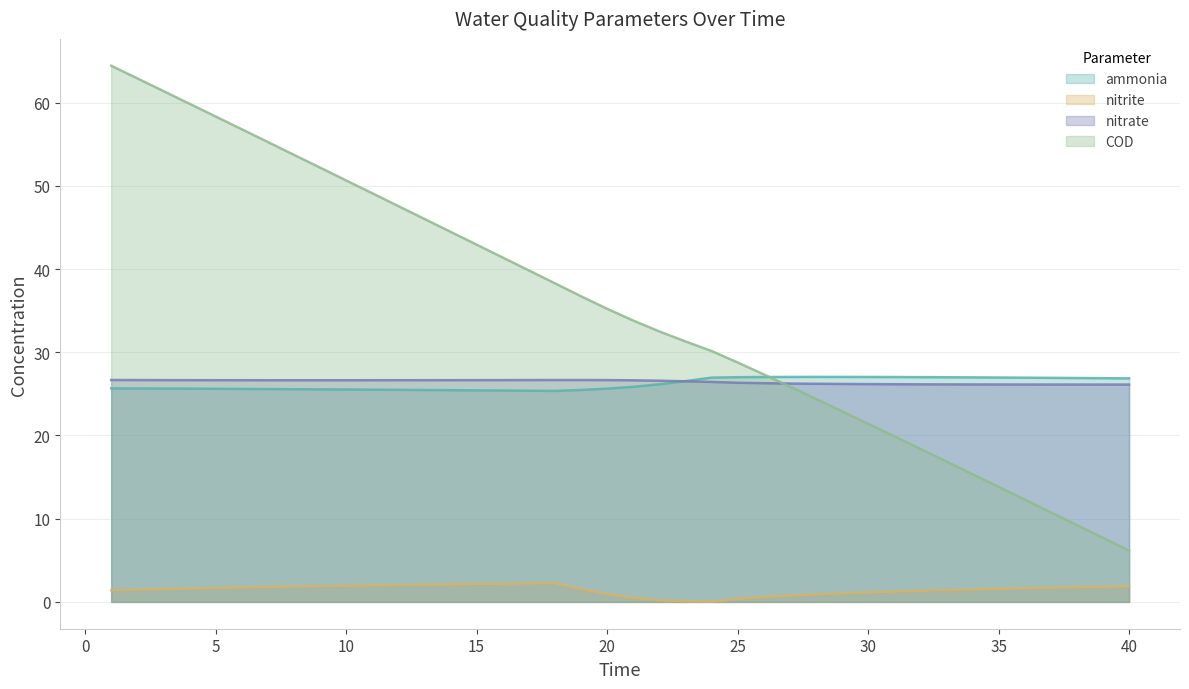

The value of nitrate at 33 is 26.1. True or false?

True